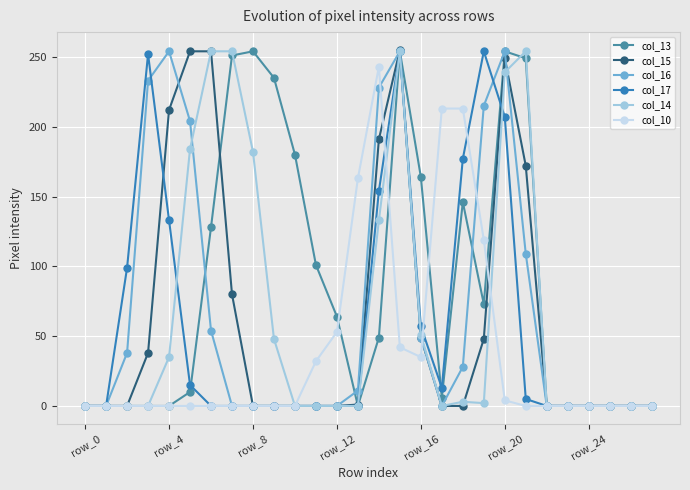

How many lines are shown in the chart?

6